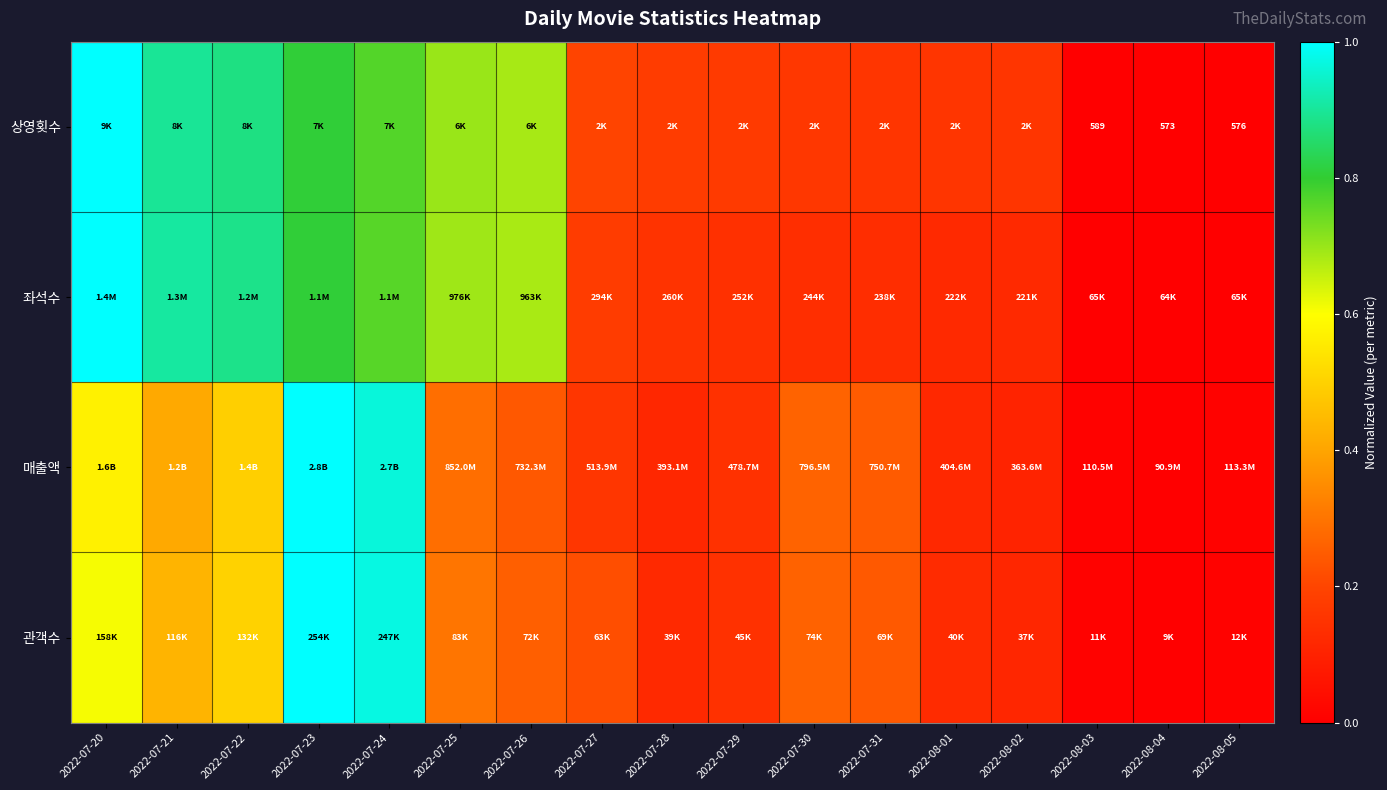

Is it true that 상영횟수 equals 0.0 at 2022-08-03?

True